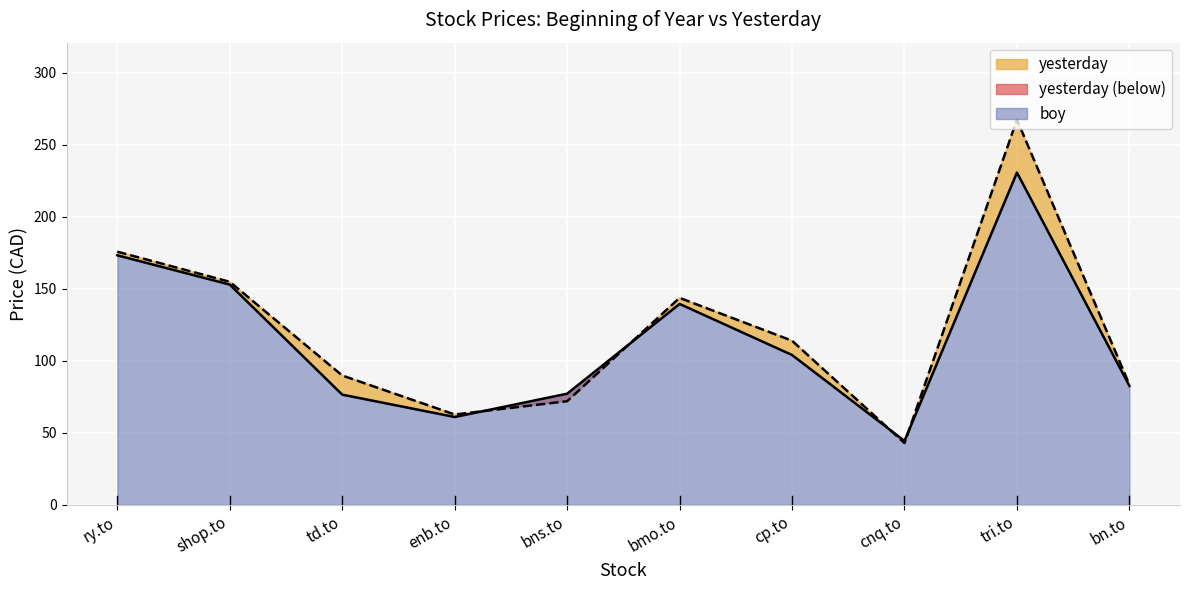

What is the total value across all series at bn.to?

166.1